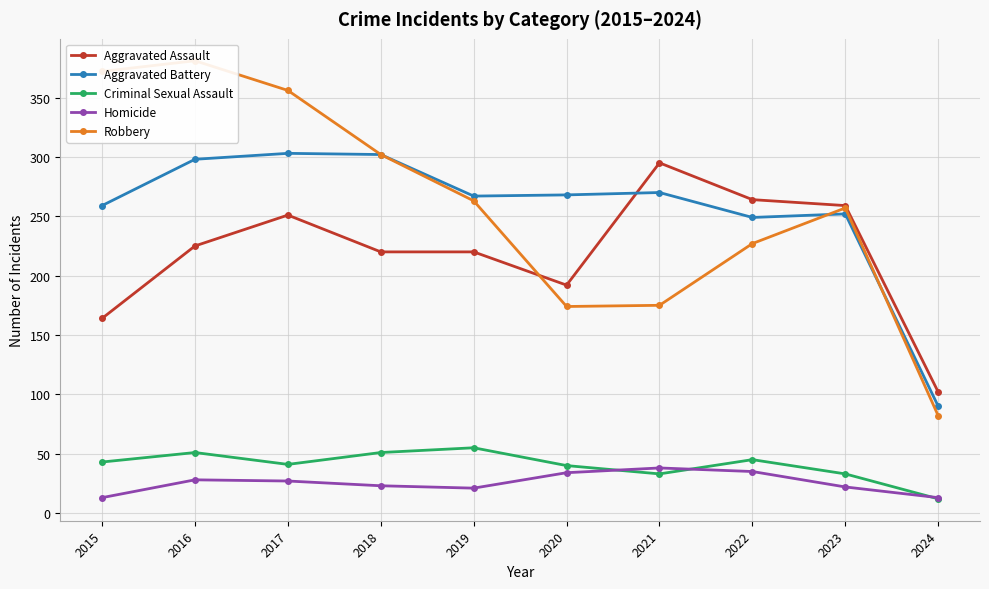

True or false: Aggravated Assault and Criminal Sexual Assault cross at least once.

False